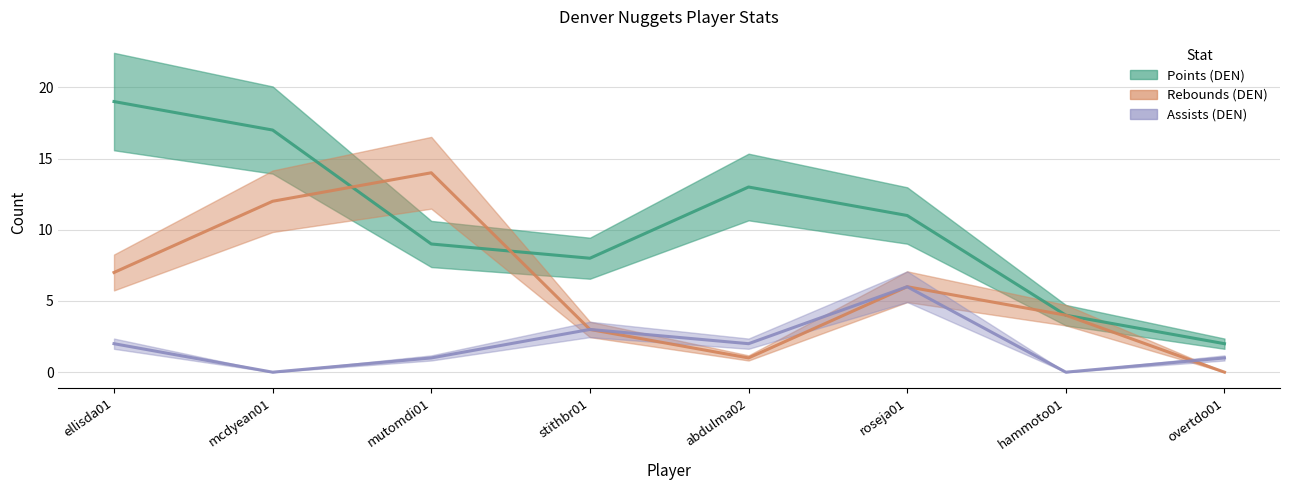

What is the difference between the second highest and minimum values in the Rebounds (DEN) series?

12